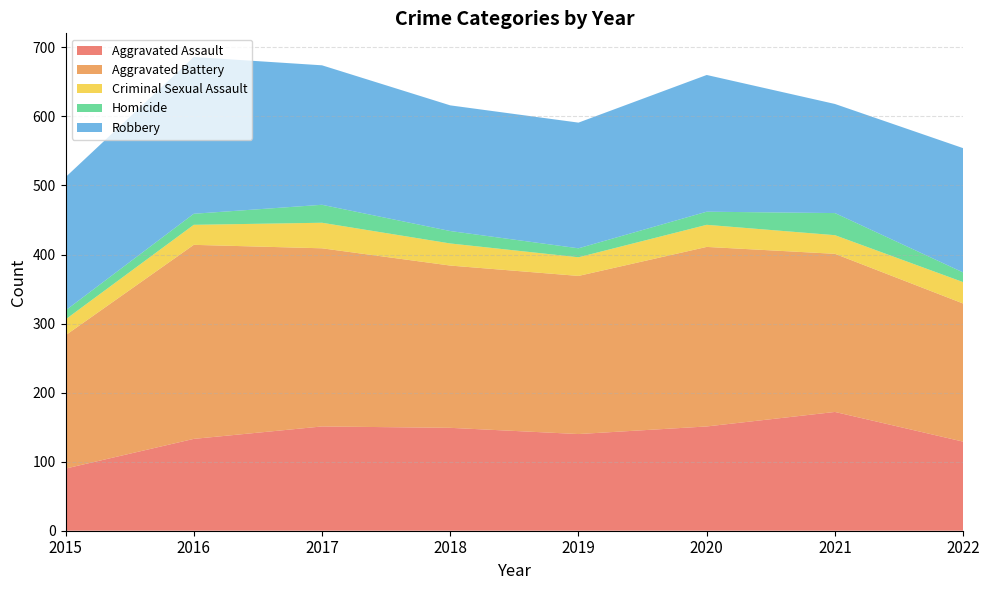

Reading left to right, extract all data points from this chart.

Aggravated Assault: 2015=90	2016=133	2017=151	2018=149	2019=140	2020=151	2021=172	2022=129
Aggravated Battery: 2015=193	2016=281	2017=258	2018=235	2019=229	2020=260	2021=229	2022=200
Criminal Sexual Assault: 2015=23	2016=29	2017=37	2018=32	2019=27	2020=32	2021=27	2022=31
Homicide: 2015=13	2016=16	2017=26	2018=18	2019=13	2020=19	2021=32	2022=14
Robbery: 2015=193	2016=227	2017=202	2018=182	2019=182	2020=198	2021=158	2022=180